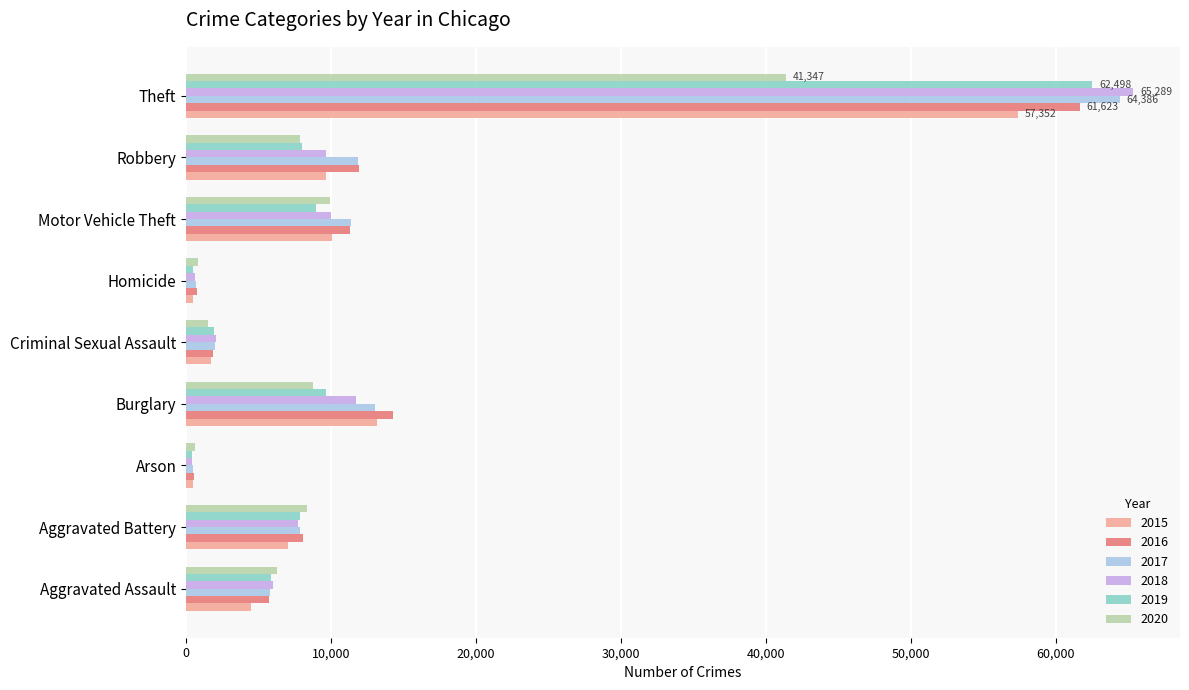

Which series has the largest range (max minus min)?

2018